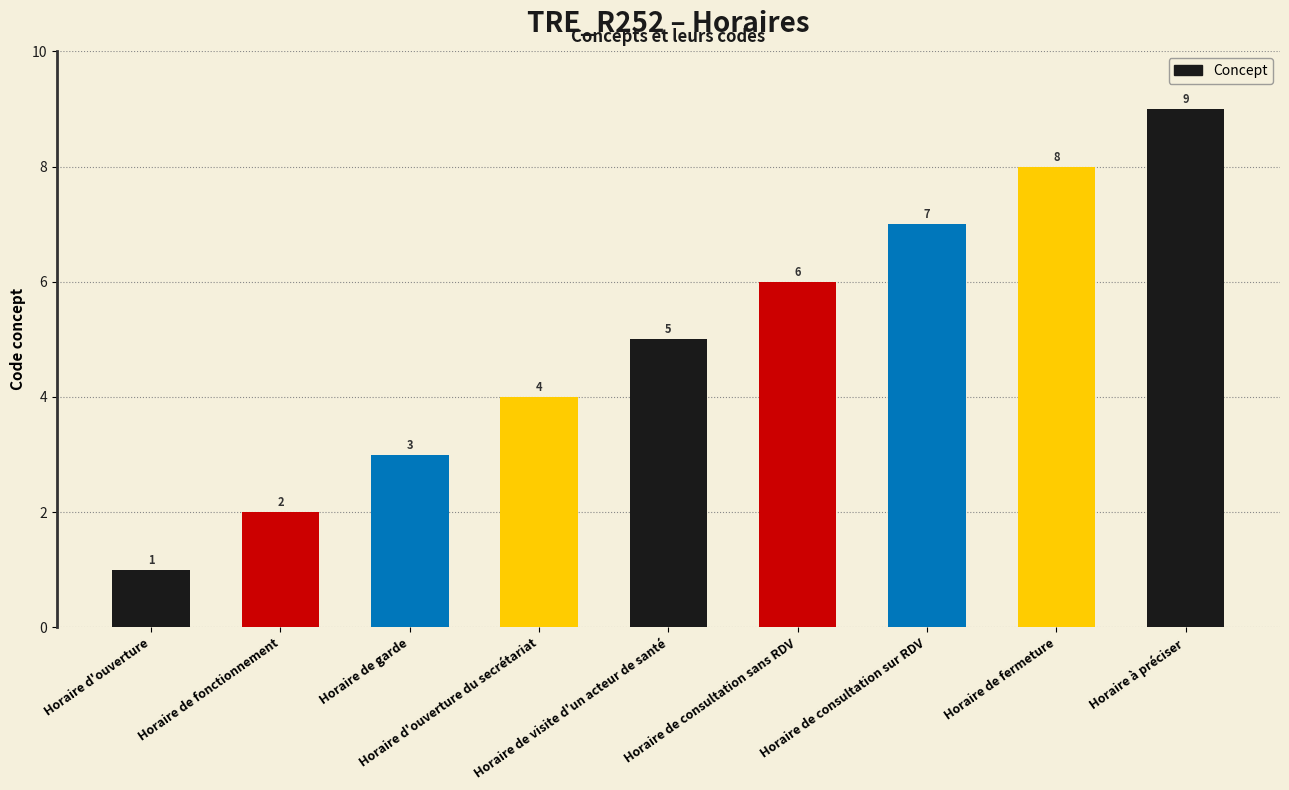

How many categories are shown in the chart?

9